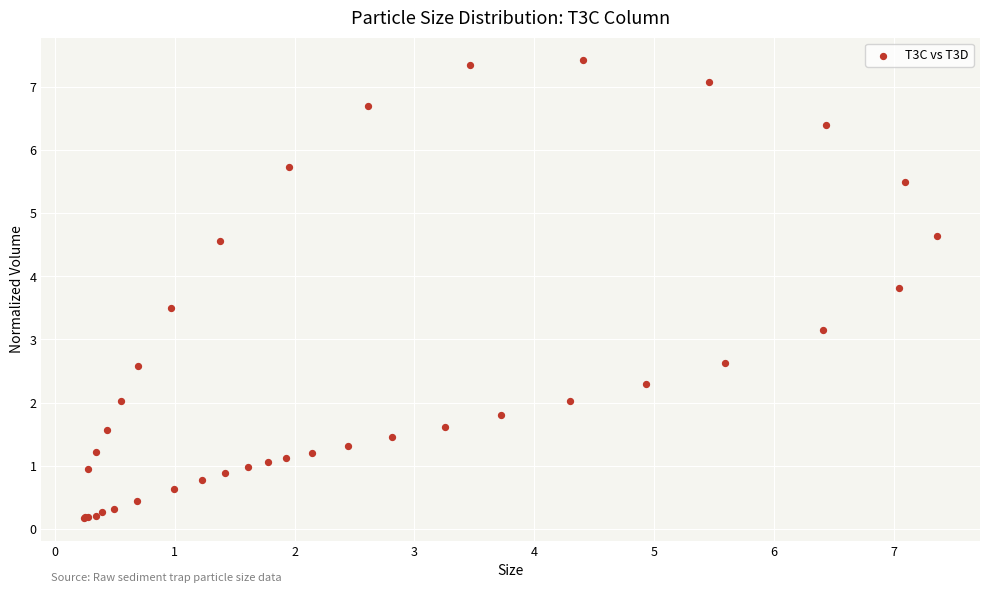

What Y value in the scatter plot is closest to 3?

3.1